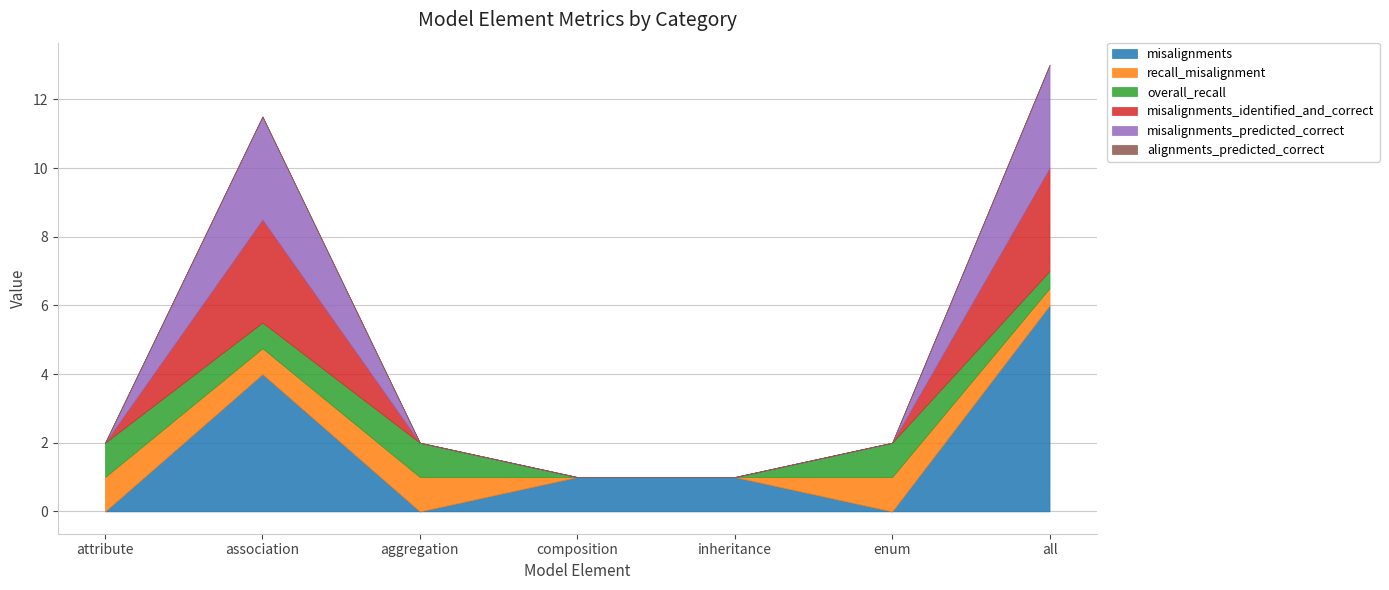

Reading left to right, what are all the values shown in this chart?

misalignments: attribute=0.0	association=4.0	aggregation=0.0	composition=1.0	inheritance=1.0	enum=0.0	all=6.0
recall_misalignment: attribute=1.0	association=0.8	aggregation=1.0	composition=0.0	inheritance=0.0	enum=1.0	all=0.5
overall_recall: attribute=1.0	association=0.8	aggregation=1.0	composition=0.0	inheritance=0.0	enum=1.0	all=0.5
misalignments_identified_and_correct: attribute=0.0	association=3.0	aggregation=0.0	composition=0.0	inheritance=0.0	enum=0.0	all=3.0
misalignments_predicted_correct: attribute=0.0	association=3.0	aggregation=0.0	composition=0.0	inheritance=0.0	enum=0.0	all=3.0
alignments_predicted_correct: attribute=0.0	association=0.0	aggregation=0.0	composition=0.0	inheritance=0.0	enum=0.0	all=0.0